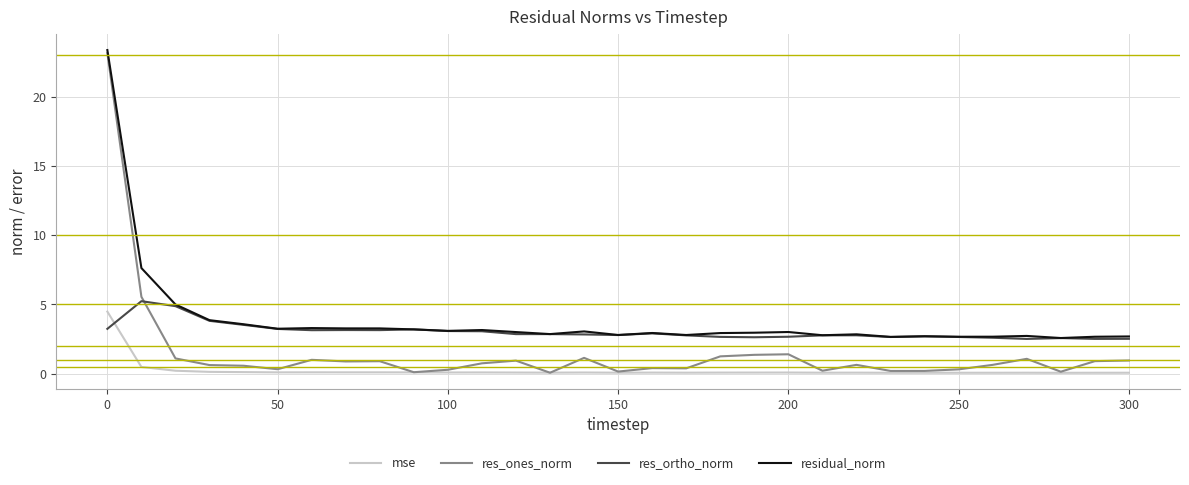

What is the greatest value displayed?

23.4